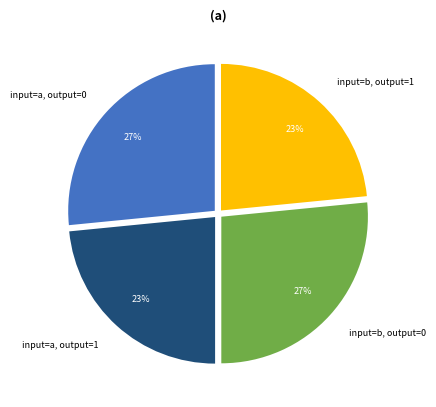

How many slices are in this pie chart?

4